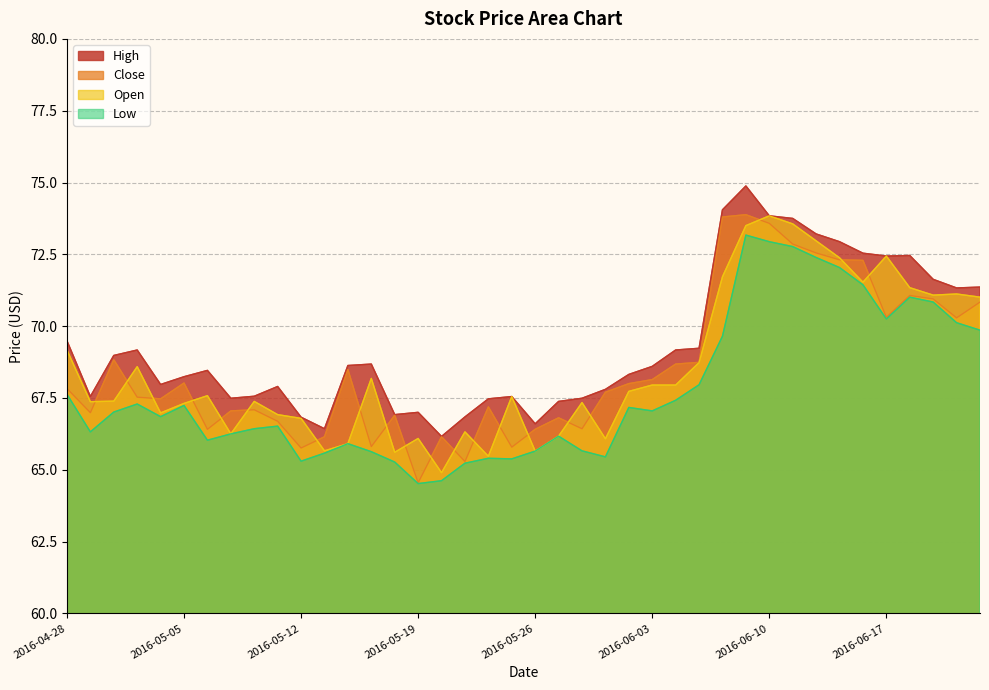

What is the sum of the Close values at 2016-04-28 and 2016-05-16?

136.3